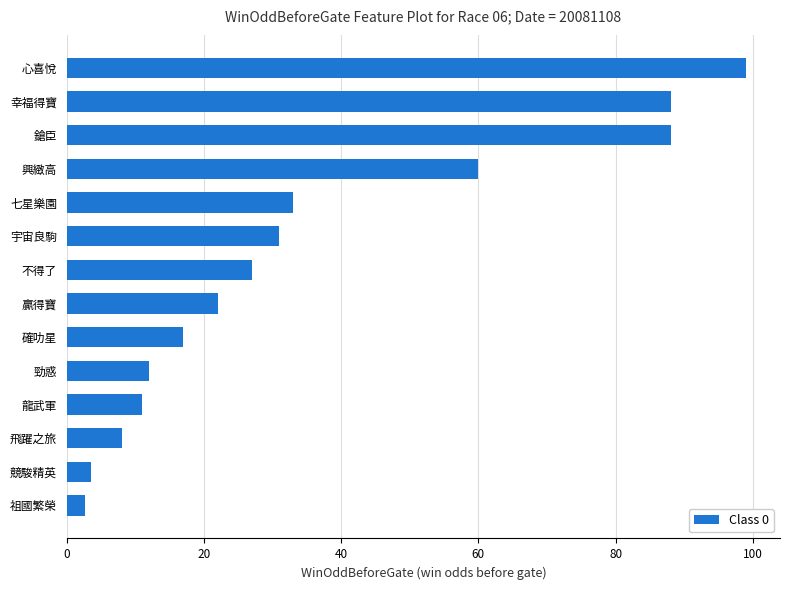

Approximately how many times larger is the value at 宇宙良駒 compared to 心喜悅?

0.3